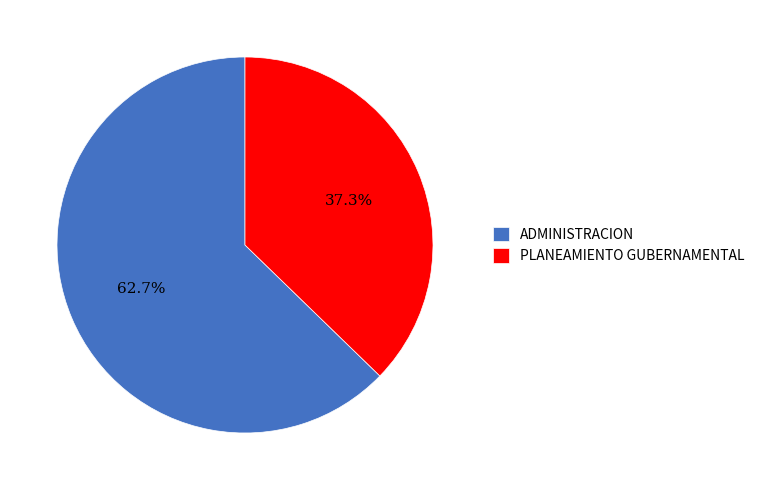

Combined, what portion of the pie is PLANEAMIENTO GUBERNAMENTAL and ADMINISTRACION?

100.0%